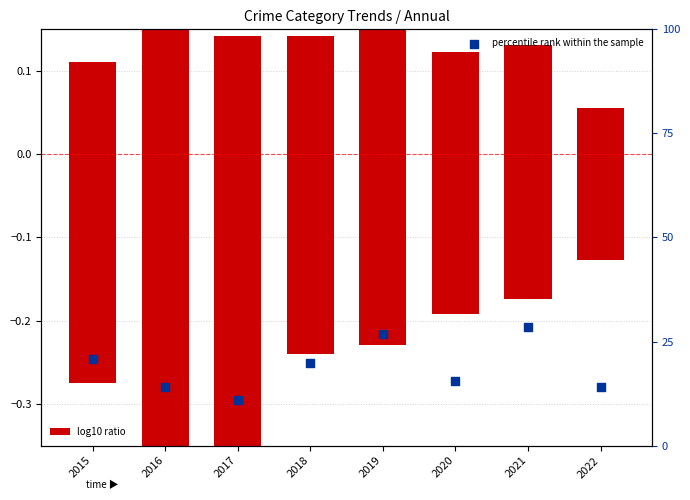

What is the ratio of the value at 2017 to the value at 2022?

0.8